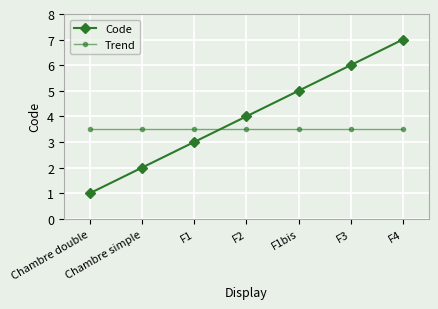

What are all the series names shown in the legend?

Code, Trend